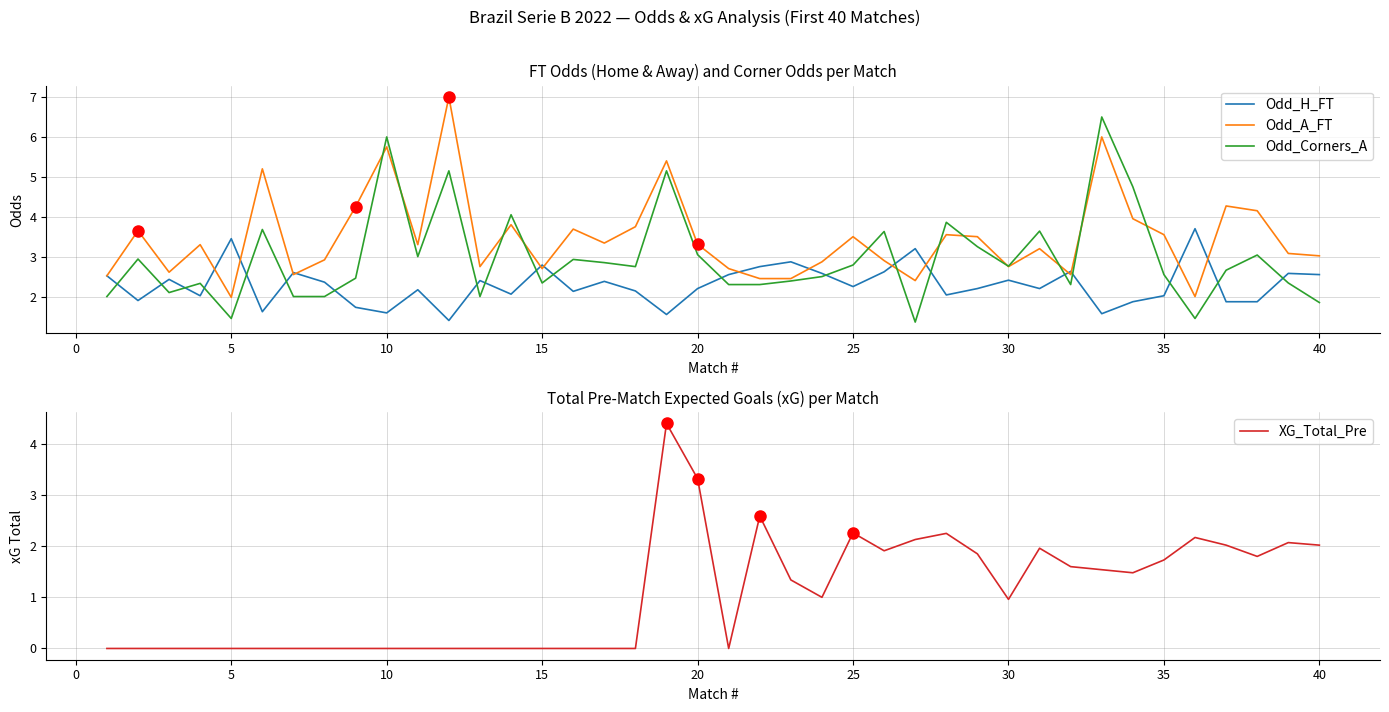

How many interior local valleys does the XG_Total_Pre series have?

6